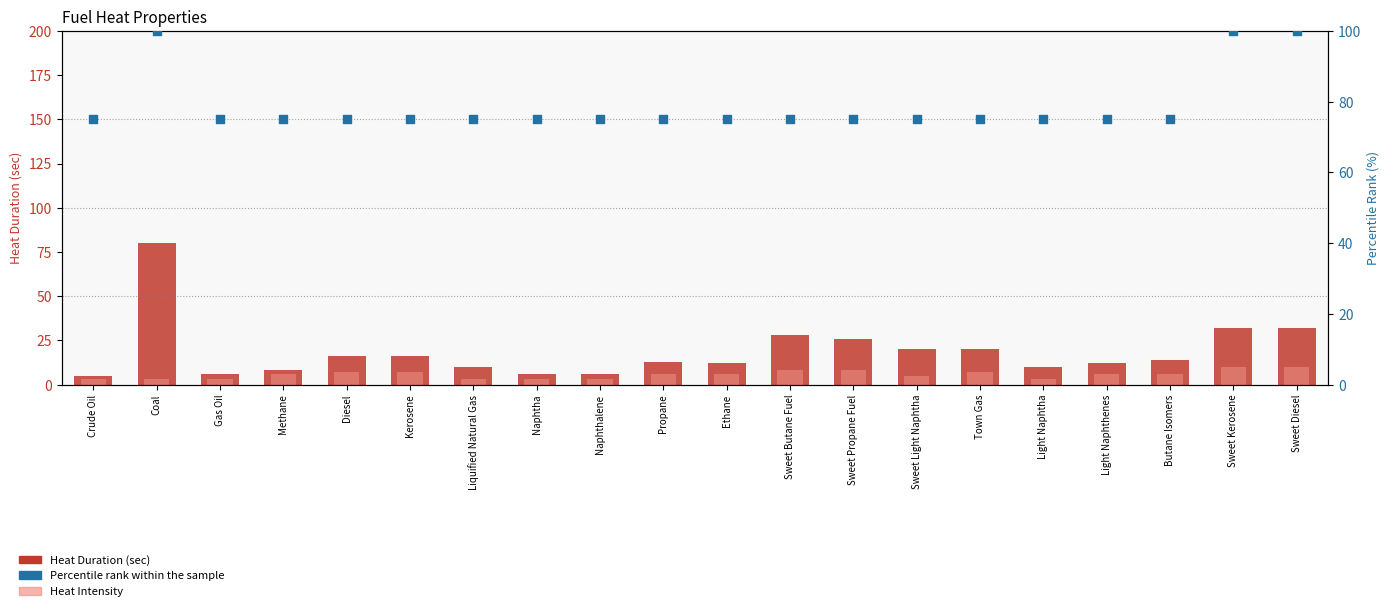

Which series contains the lowest Y value?

Heat Intensity